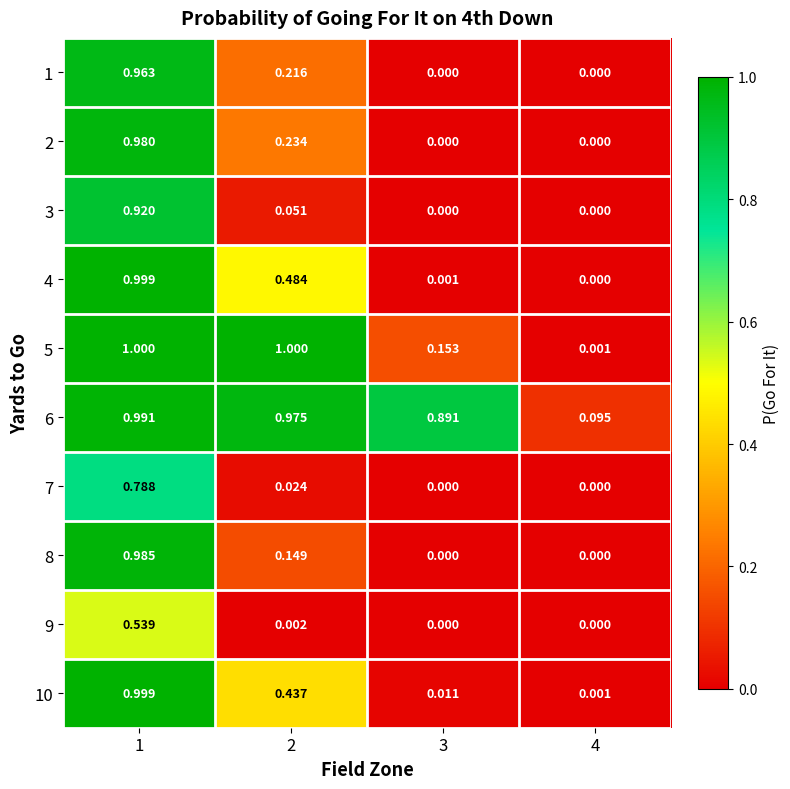

Between 3 and 4, which series saw the biggest shift?

6